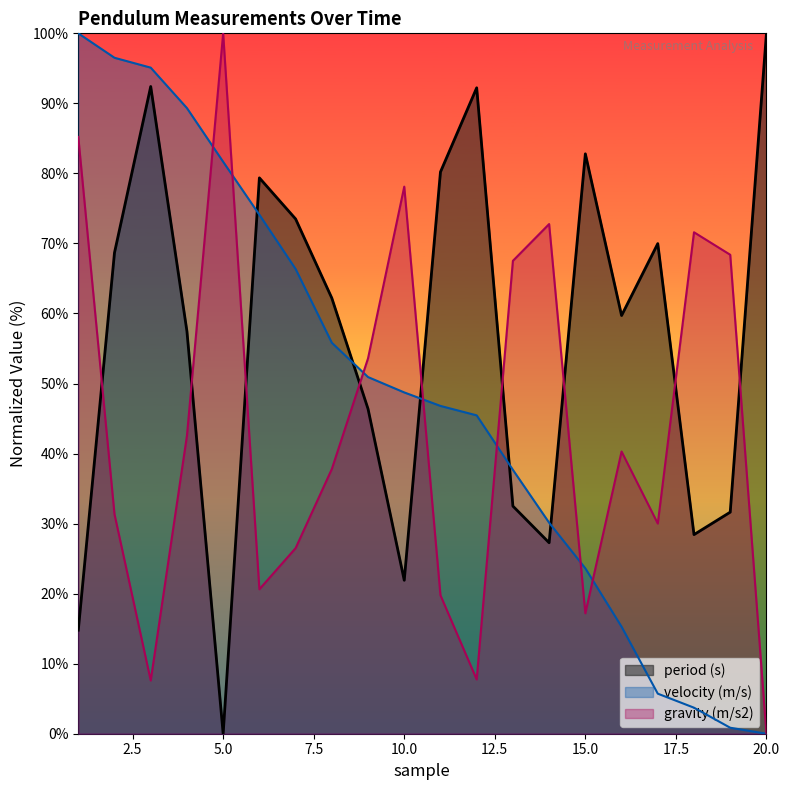

What is the sum of the velocity (m/s) values at 4 and 19?

90.2